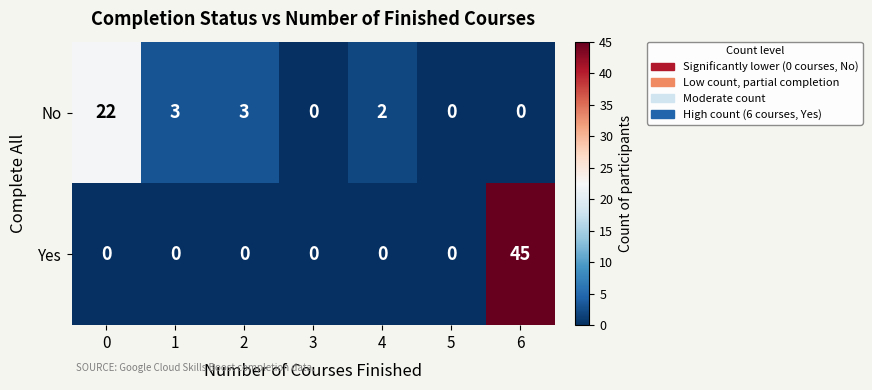

Which series has the largest total across all categories?

Yes